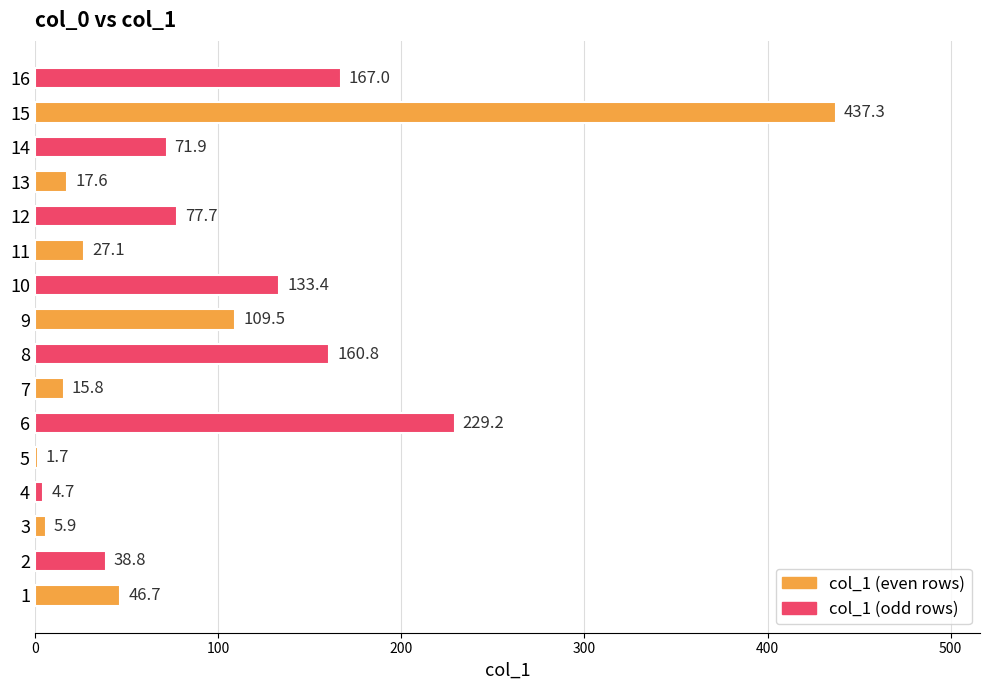

At which label is the value closest to 219?

6